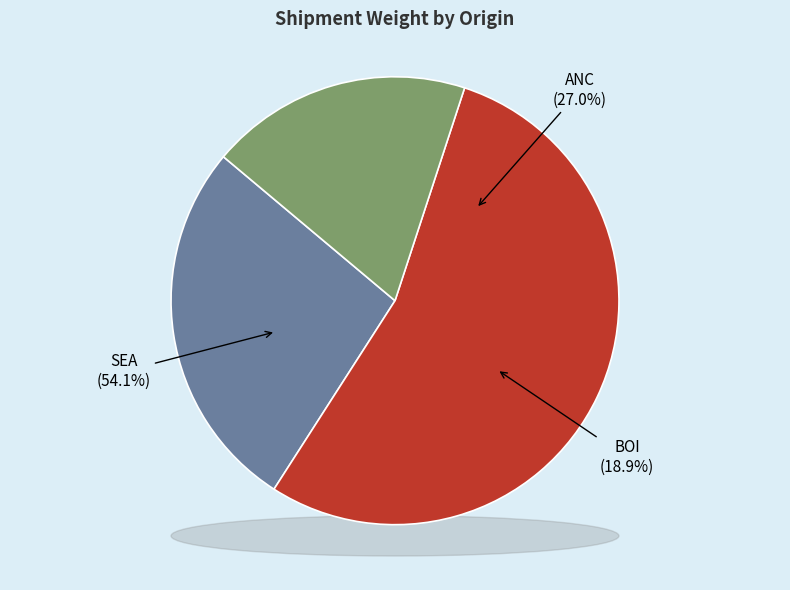

Is there any slice that represents more than half of the pie?

Yes